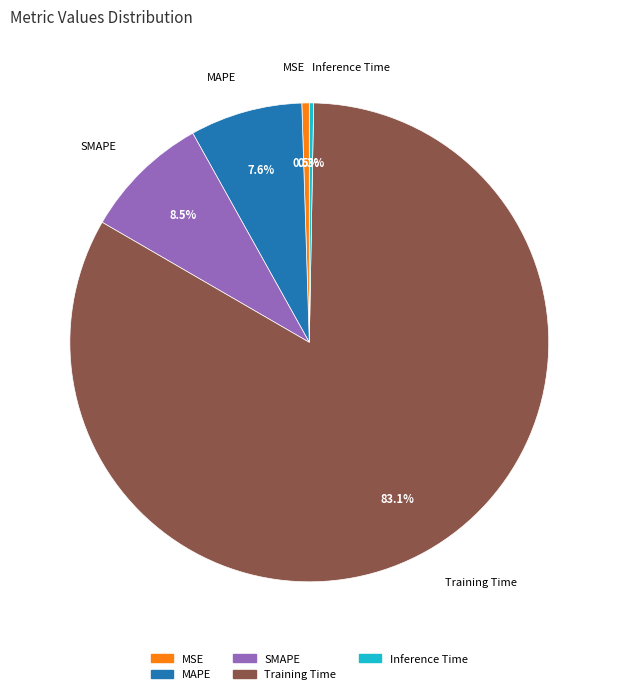

Count the number of slices in the pie.

5